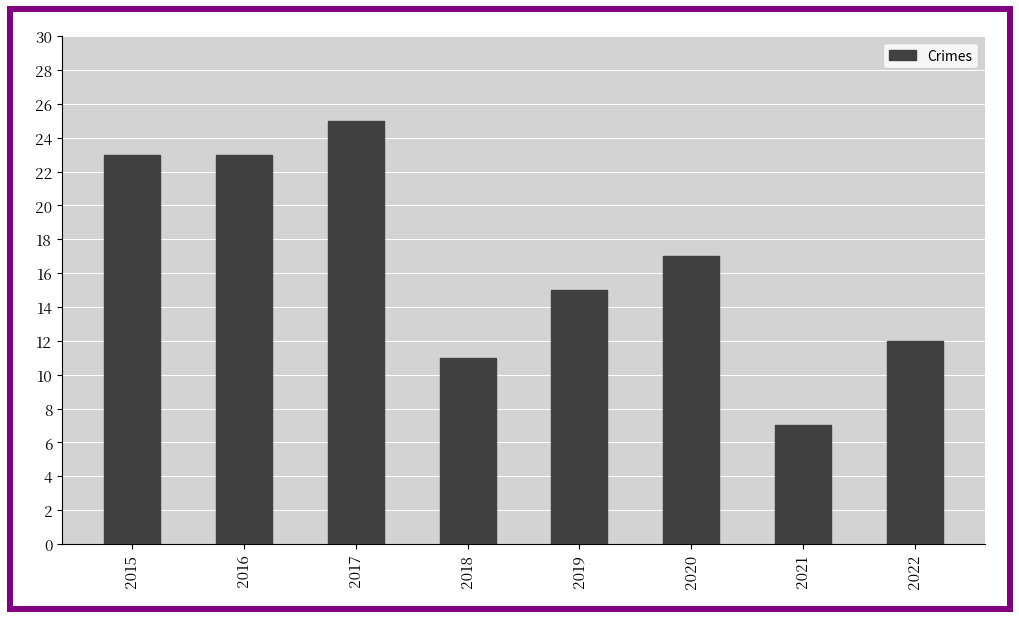

What is the approximate value at 2018, to the nearest 5?

10